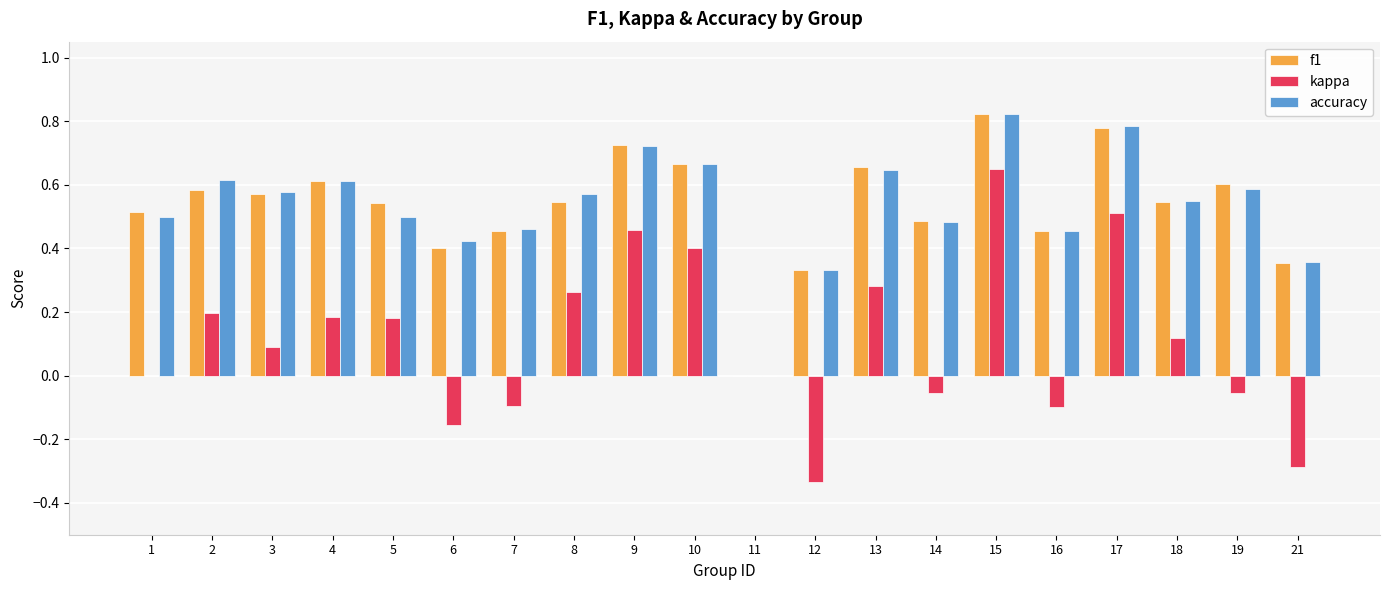

Is the value of kappa at 16 greater than the value of f1 at 10?

No